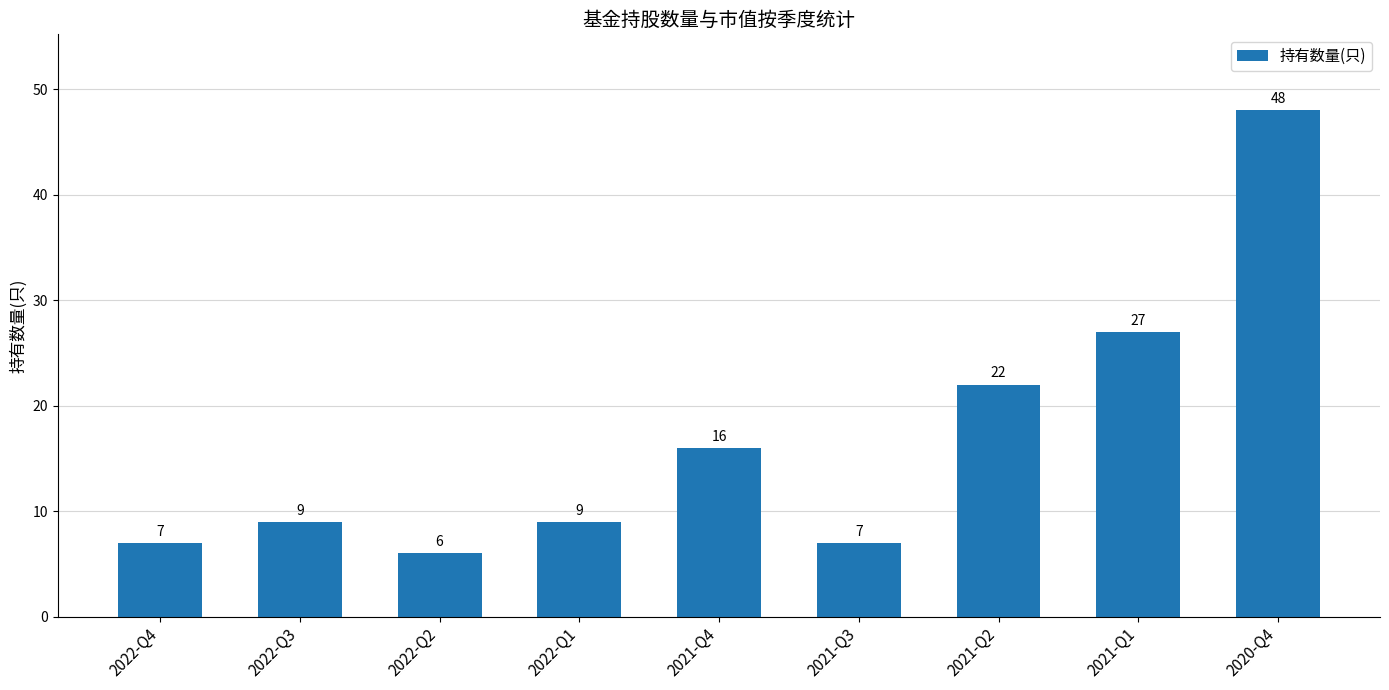

What is the ratio of the value at 2021-Q4 to the value at 2022-Q2?

2.7